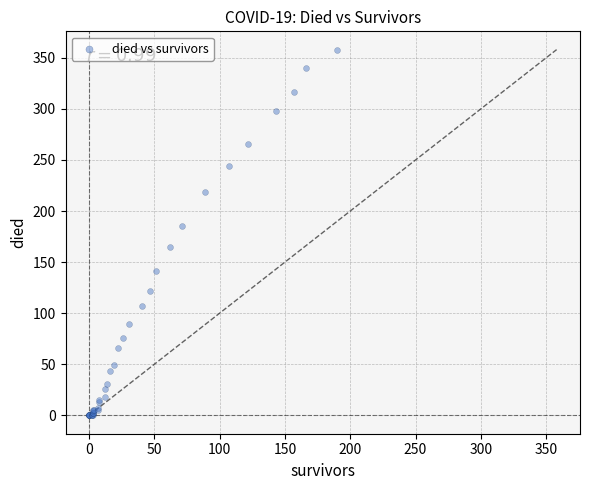

What Y value in the scatter plot is closest to 179?

185